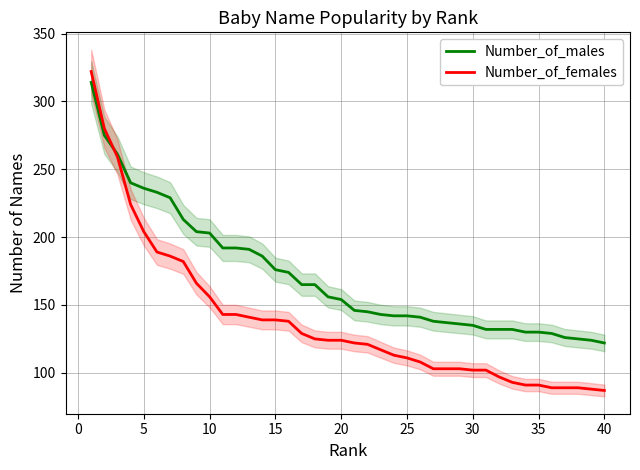

How many categories are shown in the chart?

40